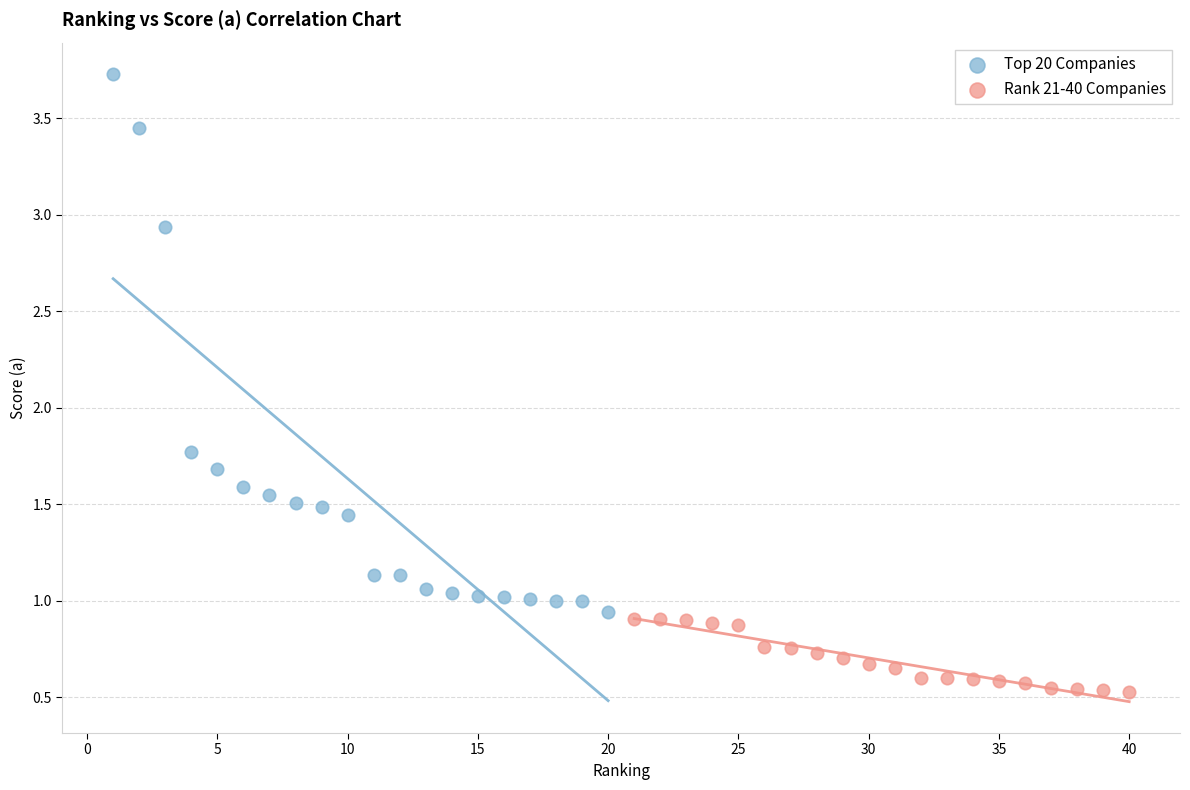

Which series reaches the minimum Y coordinate?

Rank 21-40 Companies